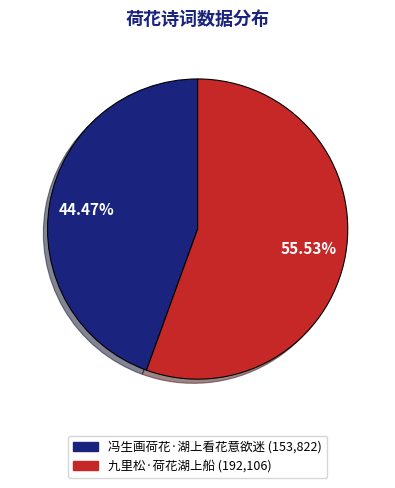

Does 冯生画荷花·湖上看花意欲迷 represent more than half of the total?

No